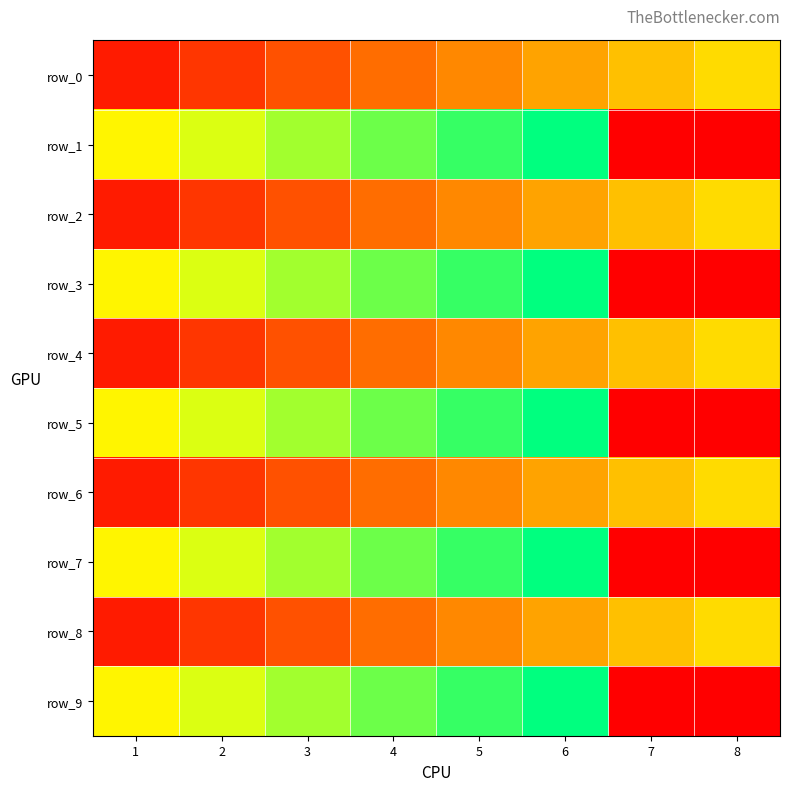

What is the sum of all row_2 values?

2.6